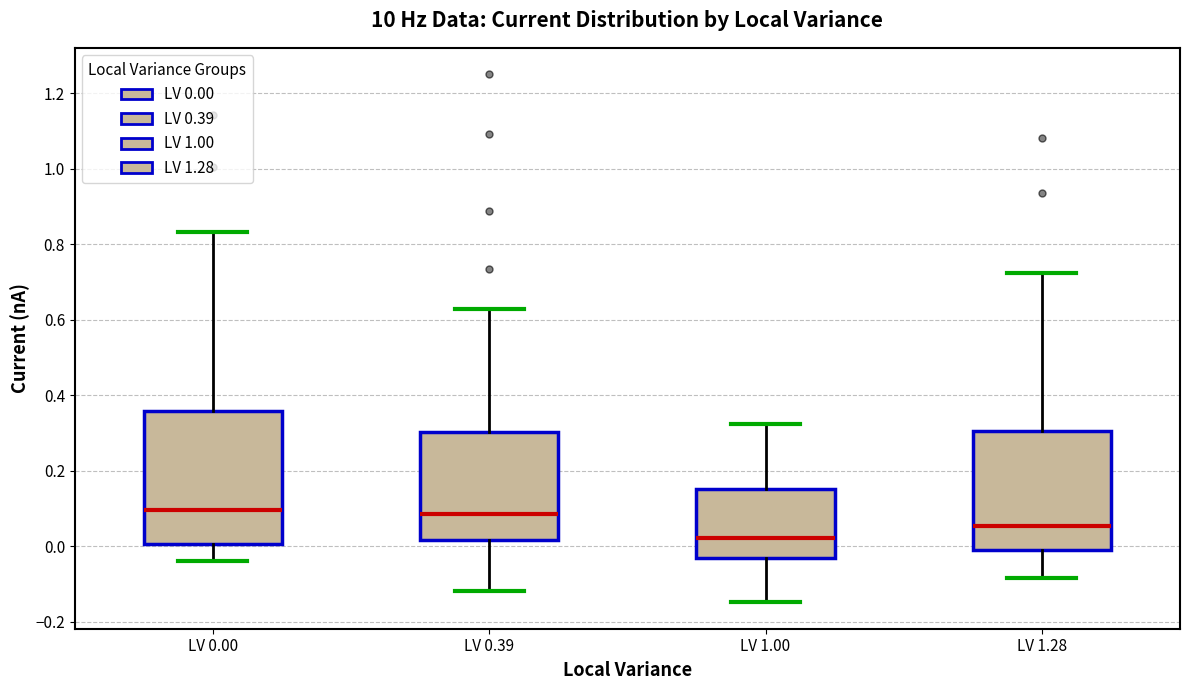

Reading left to right, transcribe this box plot: for each box, give where its median line is, the range the box spans, and where its two whiskers end, as read against the y-axis. The values are not printed on the chart, so give them approximately, as read against the axis.

LV 0.00: median 0.10, box 0.00 to 0.36, whiskers -0.04 to 0.84
LV 0.39: median 0.08, box 0.02 to 0.30, whiskers -0.12 to 0.62
LV 1.00: median 0.02, box -0.04 to 0.14, whiskers -0.14 to 0.32
LV 1.28: median 0.06, box 0.00 to 0.30, whiskers -0.08 to 0.72